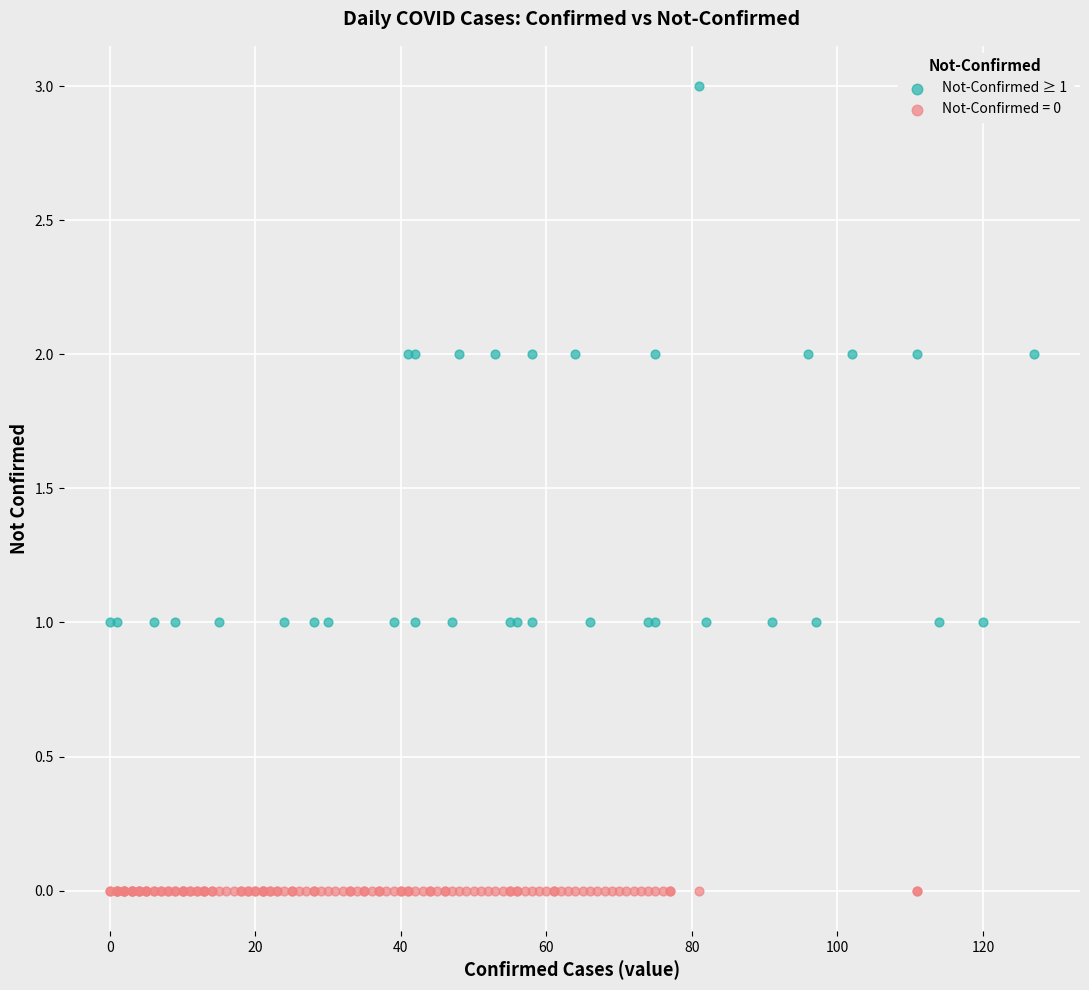

Which series contains the lowest Y value?

Not-Confirmed = 0